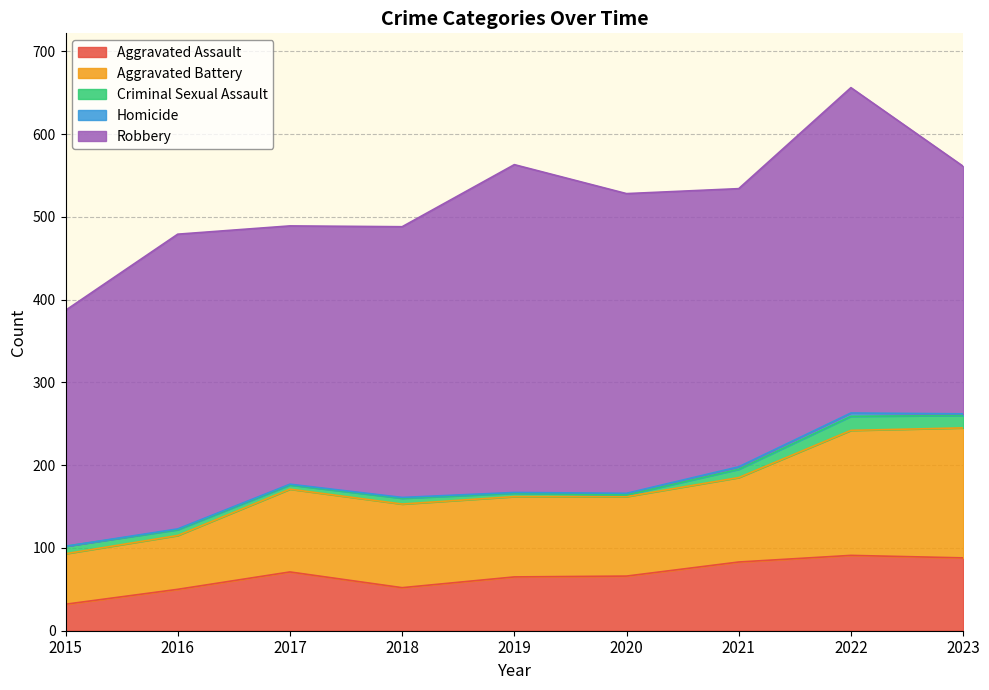

Where is Aggravated Battery nearest to the value 109?

2021